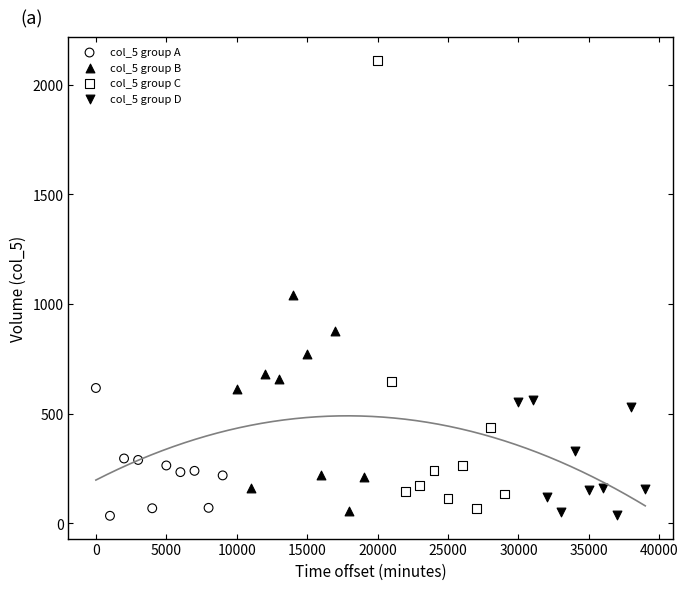

Which series contains the highest Y value?

col_5 group C